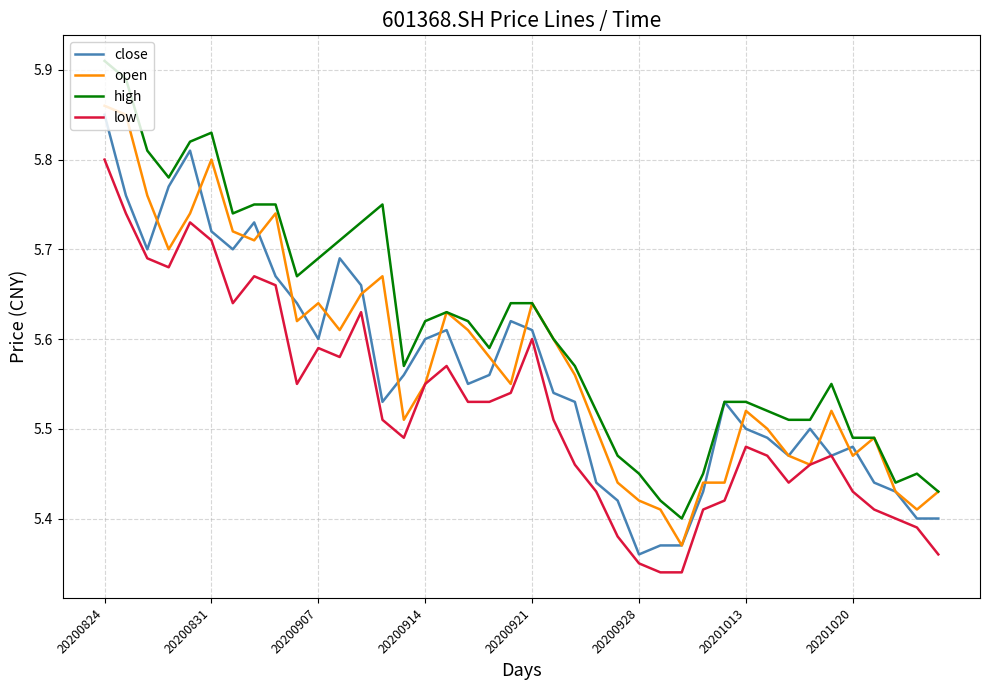

What is the sum of all high values?

224.5